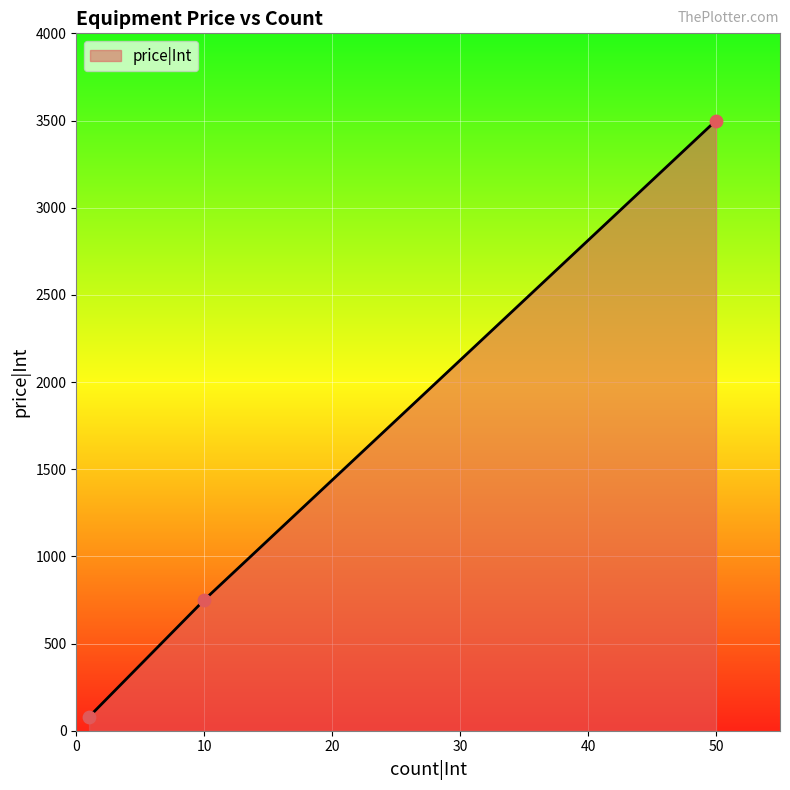

What is the smallest value displayed?

80